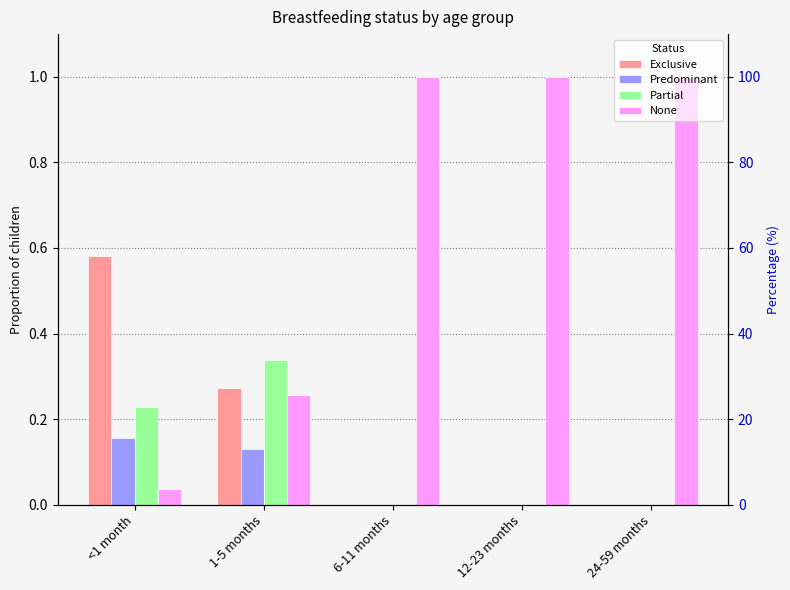

Between 6-11 months and <1 month, which is larger?

<1 month